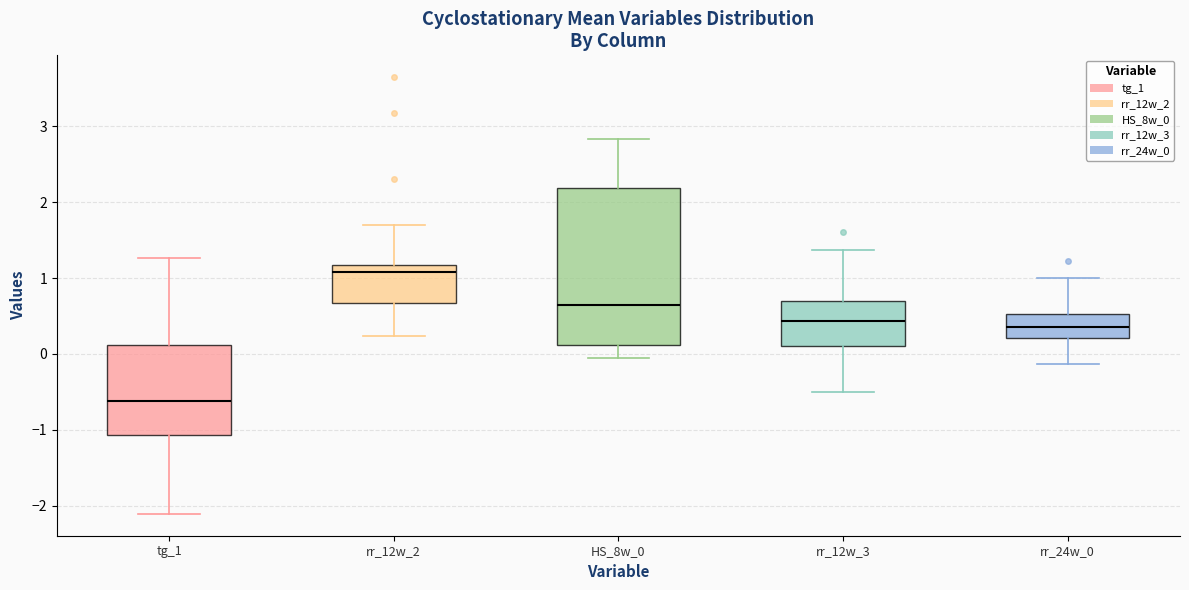

Which box is the tallest, from its lower edge to its upper edge?

HS_8w_0